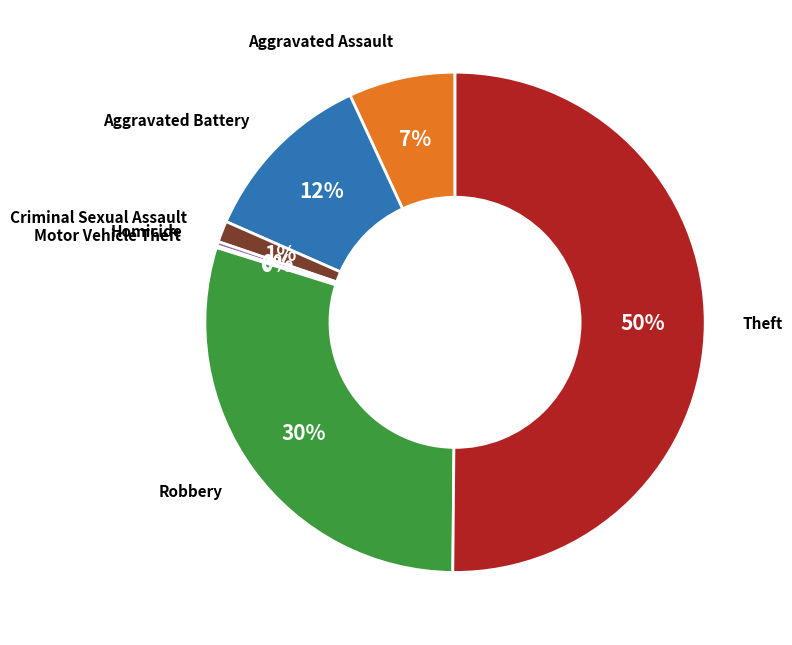

Does any single category account for the majority?

Yes